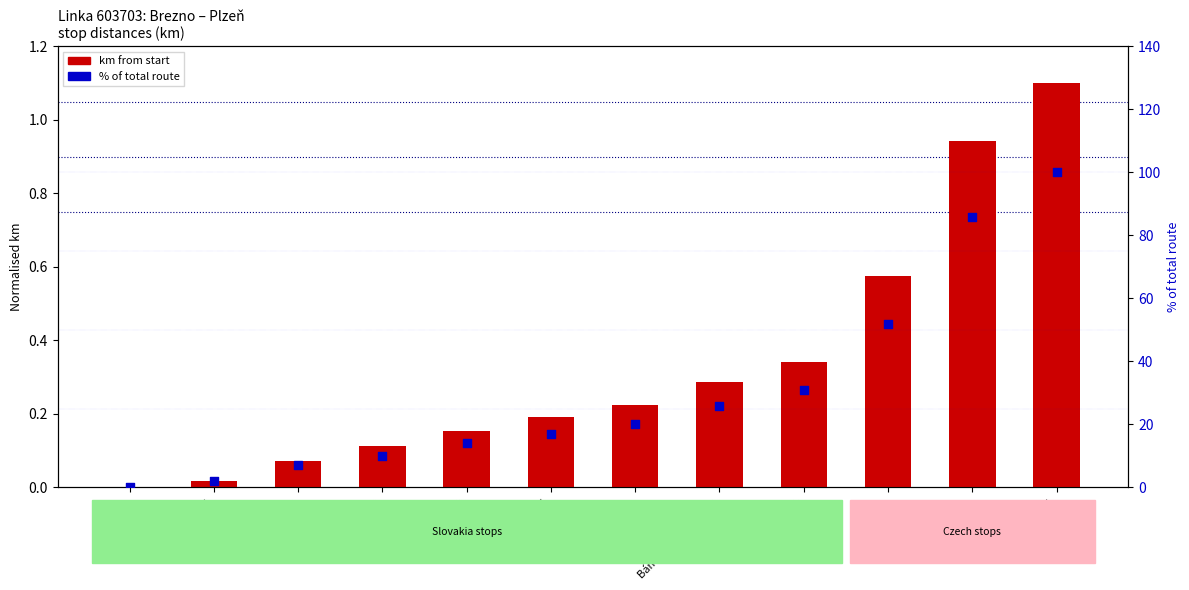

At which category is the sum across all series the highest?

Plzeň